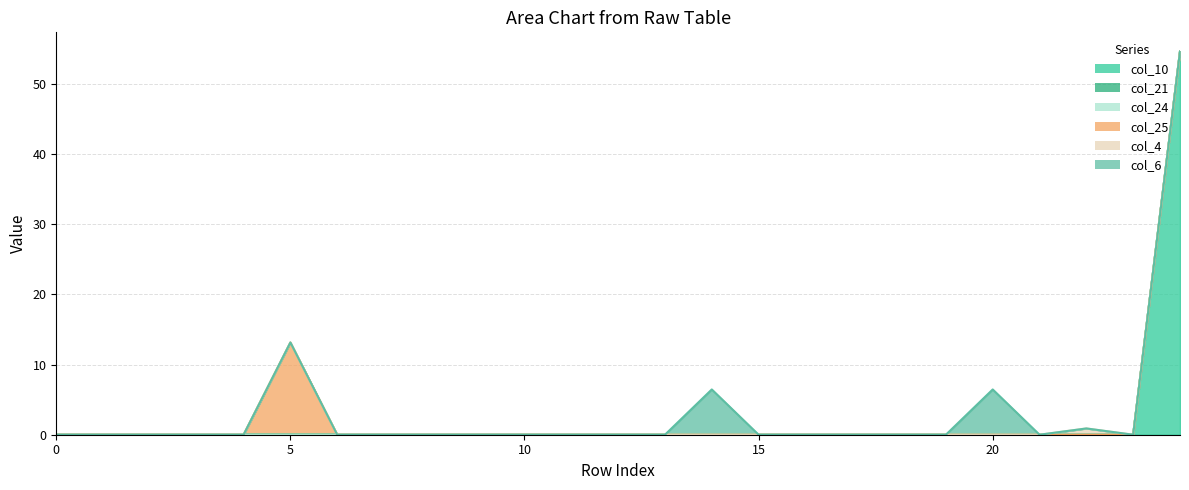

Where is the first local maximum for col_6?

14